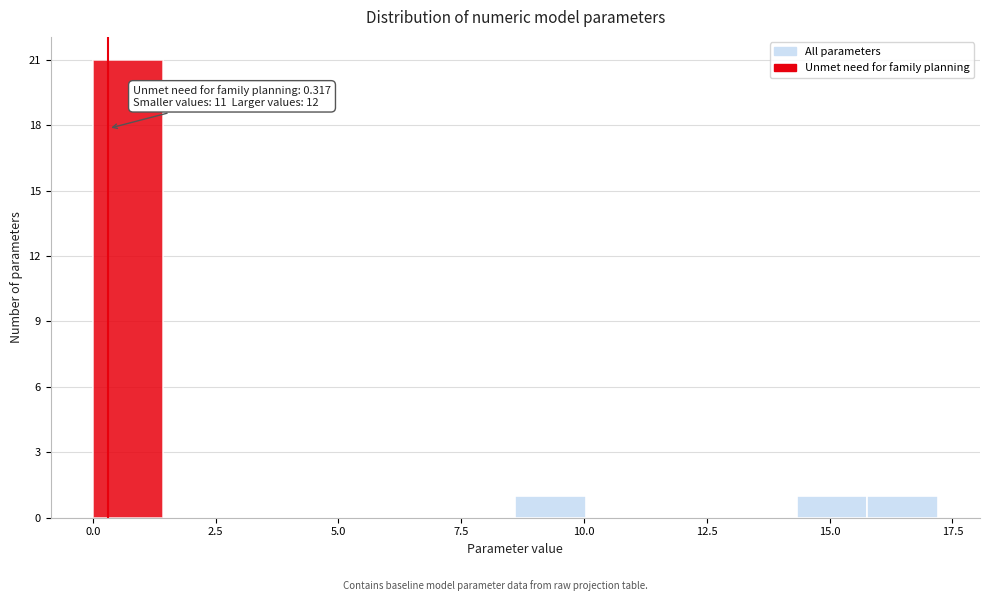

Read against the x-axis, roughly where is the centre of the tallest bar?

0.5